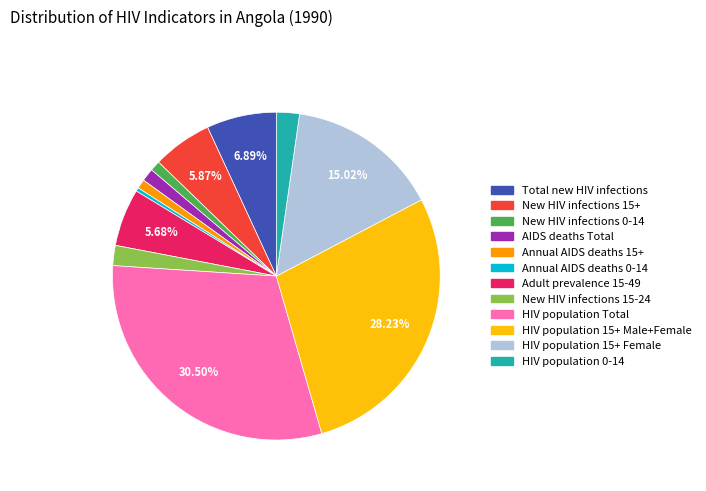

Which category has the smallest portion of the pie?

Annual AIDS deaths 0-14